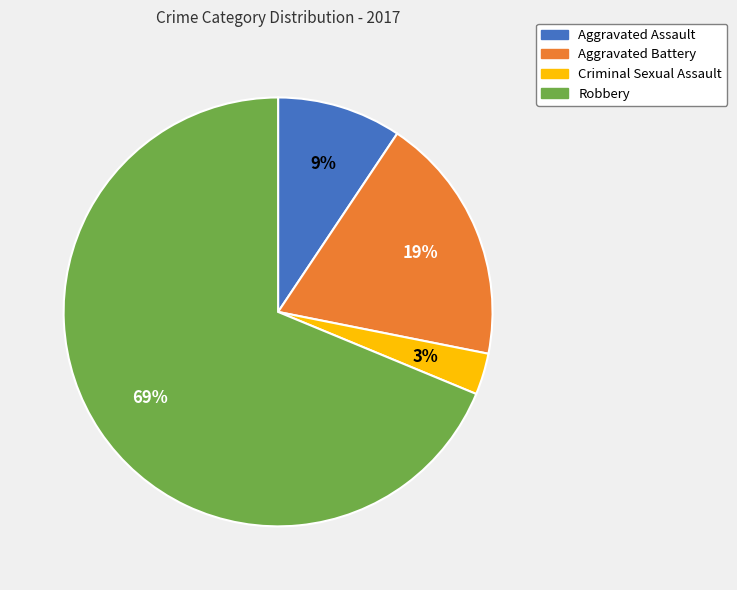

Which slice is the smallest?

Criminal Sexual Assault